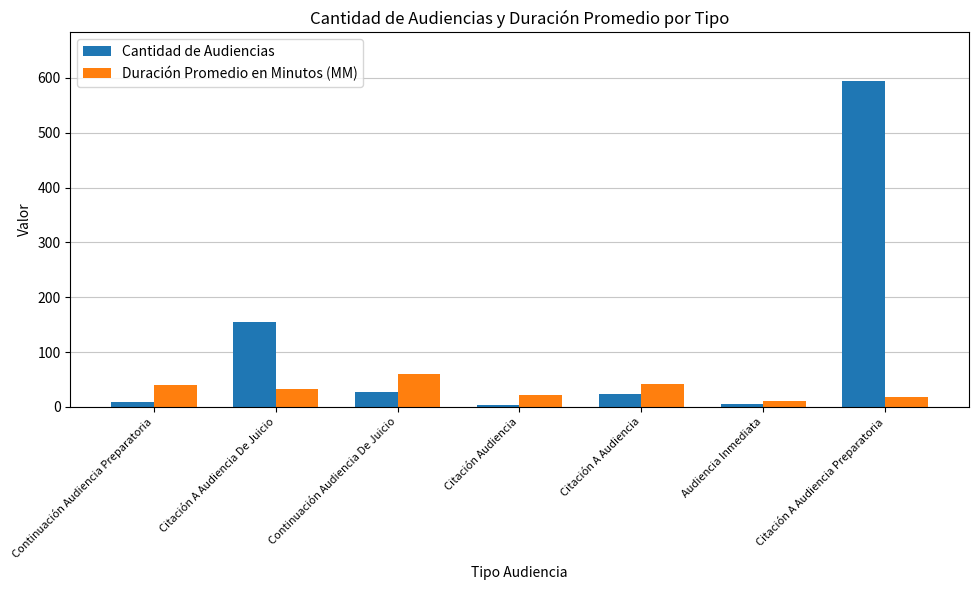

Which category has the highest value in the Duración Promedio en Minutos (MM) series?

Continuación Audiencia De Juicio